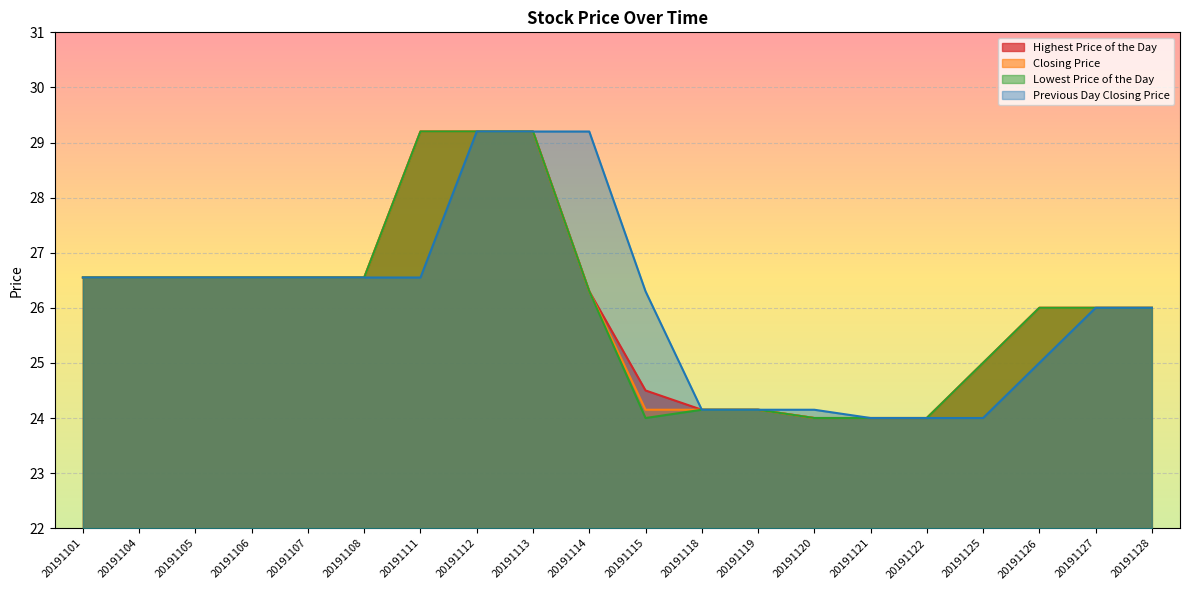

Reading left to right, transcribe all the data shown in this chart.

Highest Price of the Day: 26.6	26.6	26.6	26.6	26.6	26.6	29.2	29.2	29.2	26.3	24.5	24.1	24.1	24.0	24.0	24.0	25.0	26.0	26.0	26.0
Closing Price: 26.6	26.6	26.6	26.6	26.6	26.6	29.2	29.2	29.2	26.3	24.1	24.1	24.1	24.0	24.0	24.0	25.0	26.0	26.0	26.0
Lowest Price of the Day: 26.6	26.6	26.6	26.6	26.6	26.6	29.2	29.2	29.2	26.3	24.0	24.1	24.1	24.0	24.0	24.0	25.0	26.0	26.0	26.0
Previous Day Closing Price: 26.6	26.6	26.6	26.6	26.6	26.6	26.6	29.2	29.2	29.2	26.3	24.1	24.1	24.1	24.0	24.0	24.0	25.0	26.0	26.0